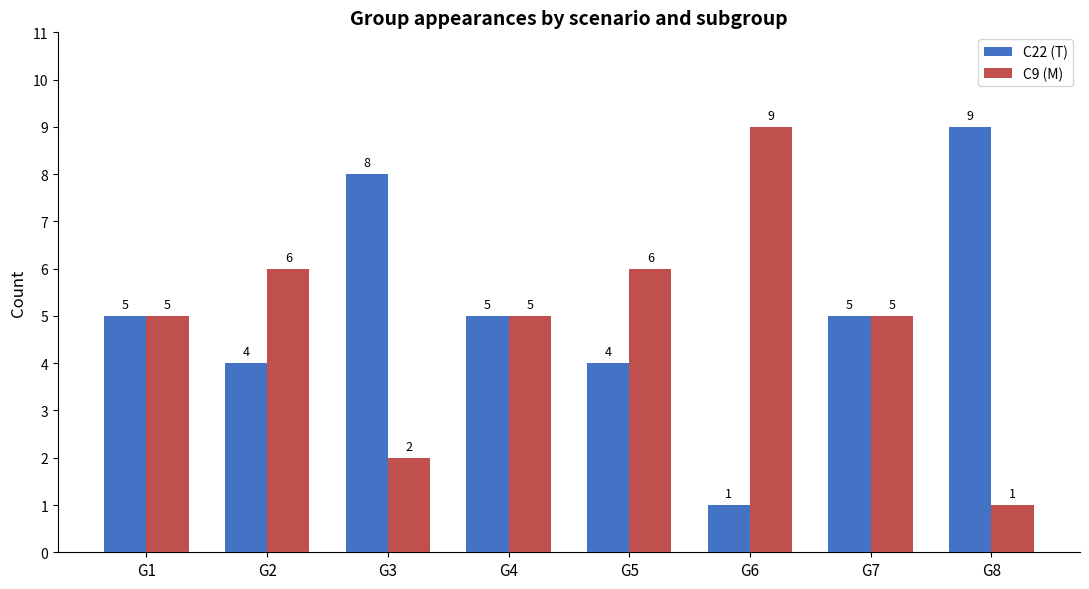

What is the spread (max minus min) of values at G8?

8